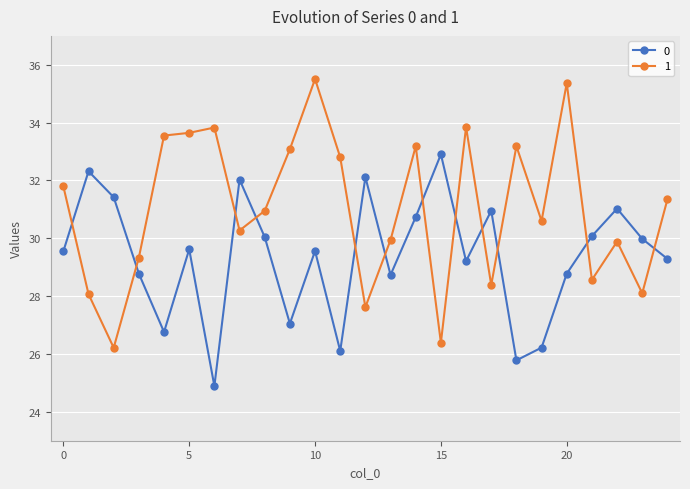

True or false: 1 and 0 intersect in this chart.

True